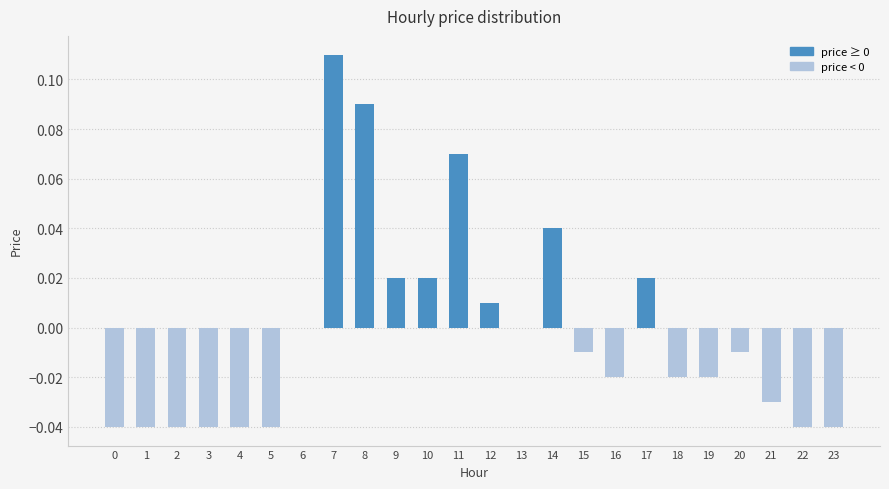

What is the change in value from 3 to 9?

+0.1